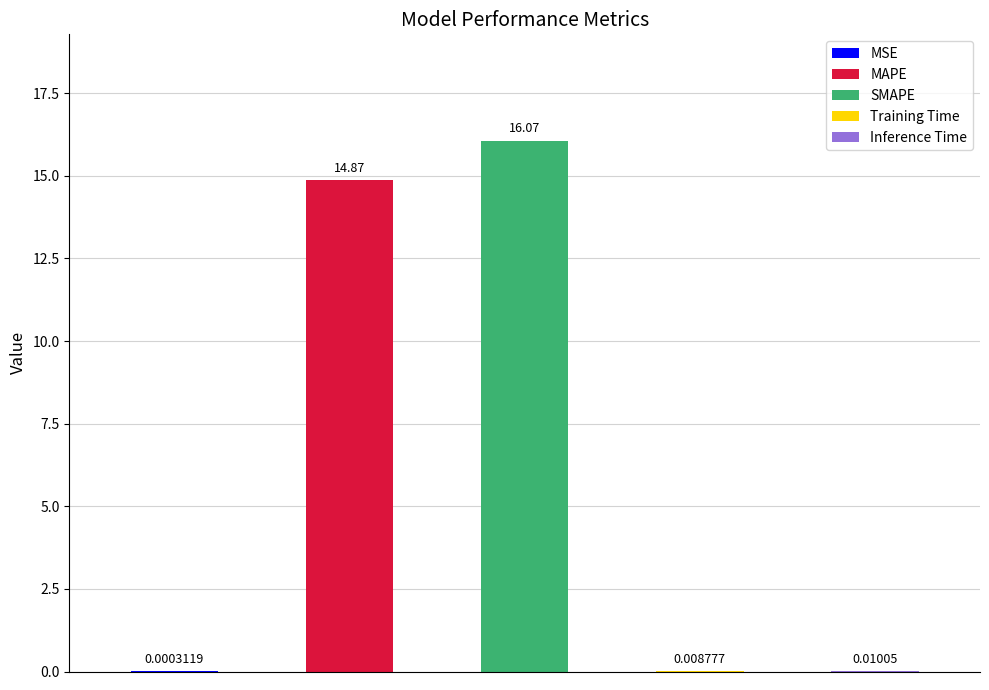

Are the bars horizontal?

No